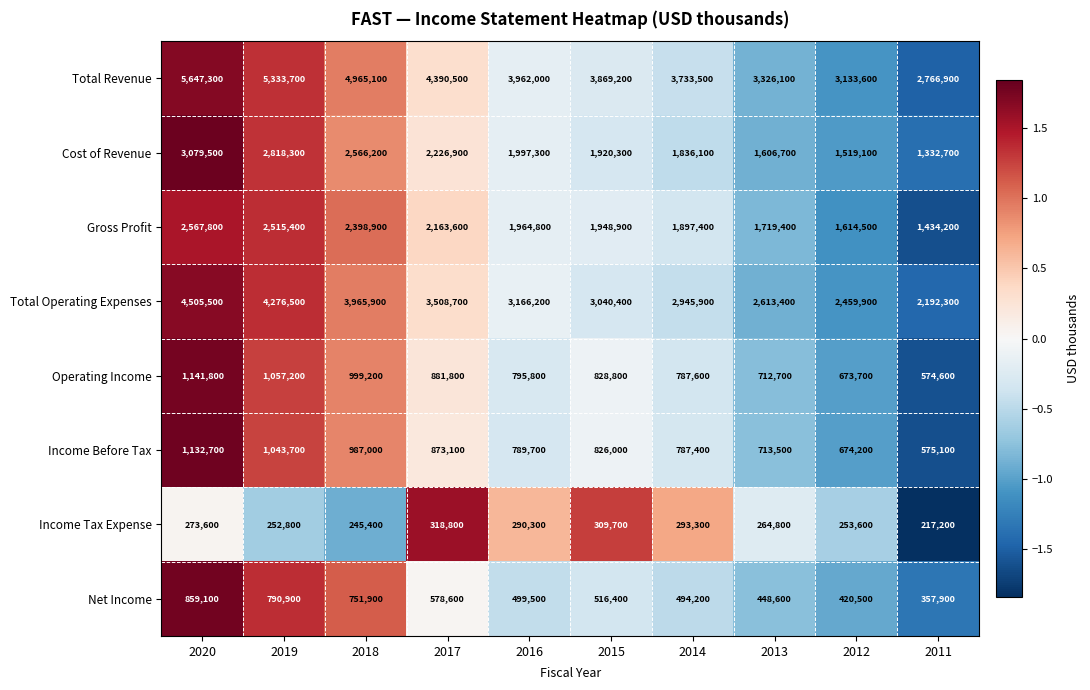

Rank the series by their maximum value, from lowest to highest.

Income Tax Expense, Net Income, Income Before Tax, Operating Income, Gross Profit, Cost of Revenue, Total Operating Expenses, Total Revenue